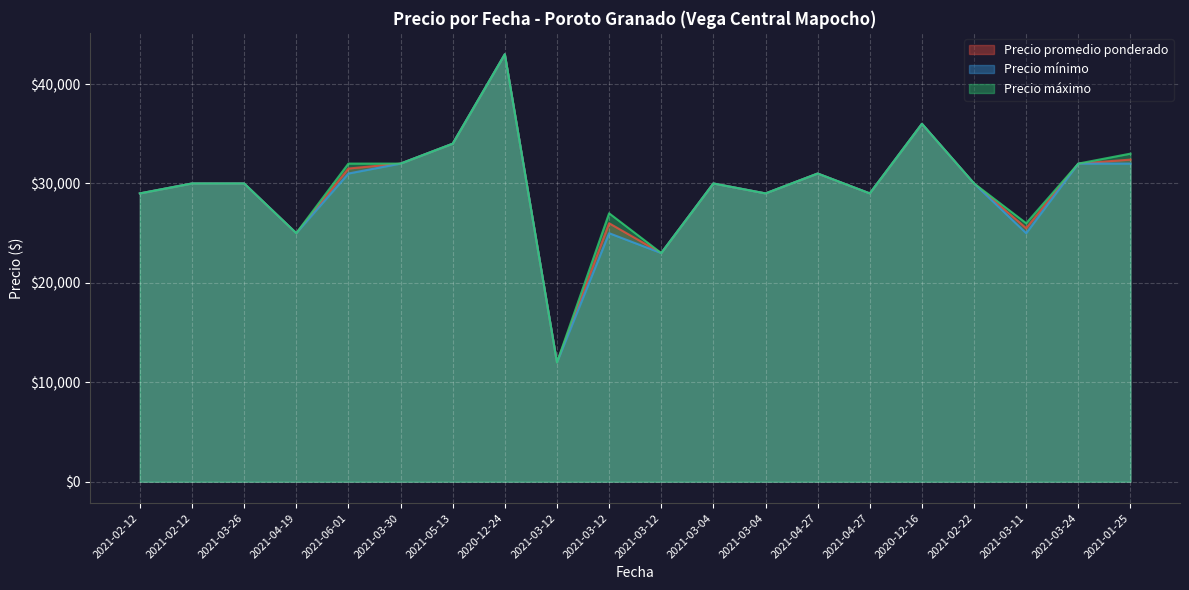

What is the average value of the Precio mínimo series?

29400